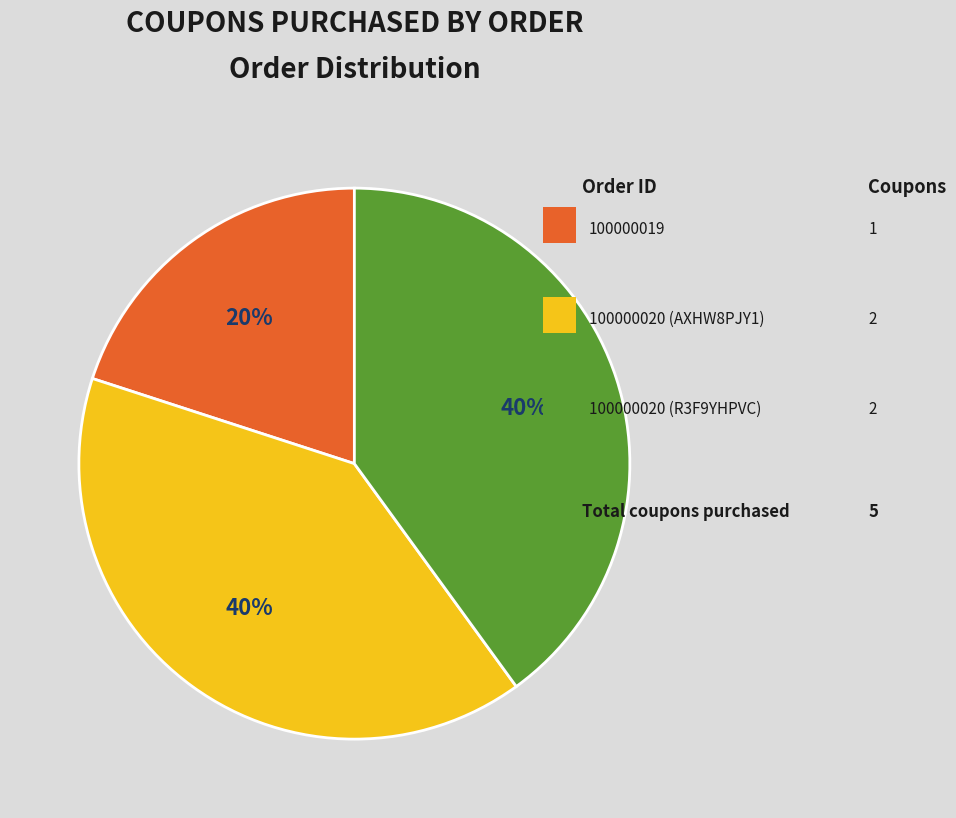

To the nearest percent, what is the average slice percentage?

33%